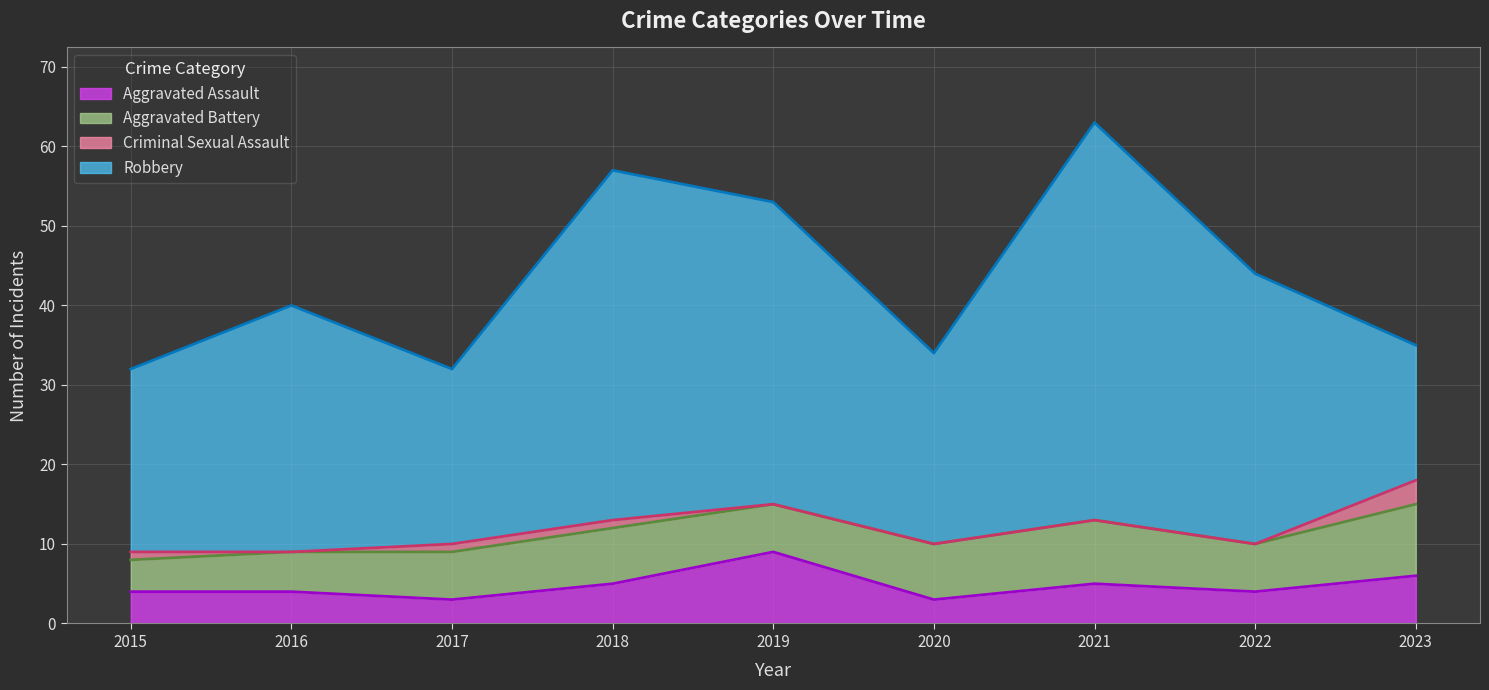

What is the total value across all series at 2016?

40